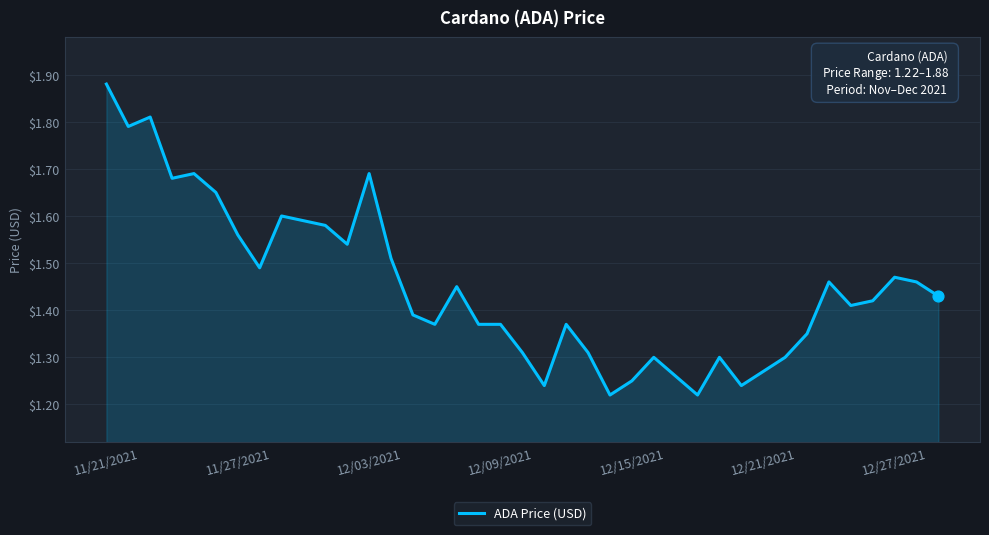

How many lines are shown in the chart?

1